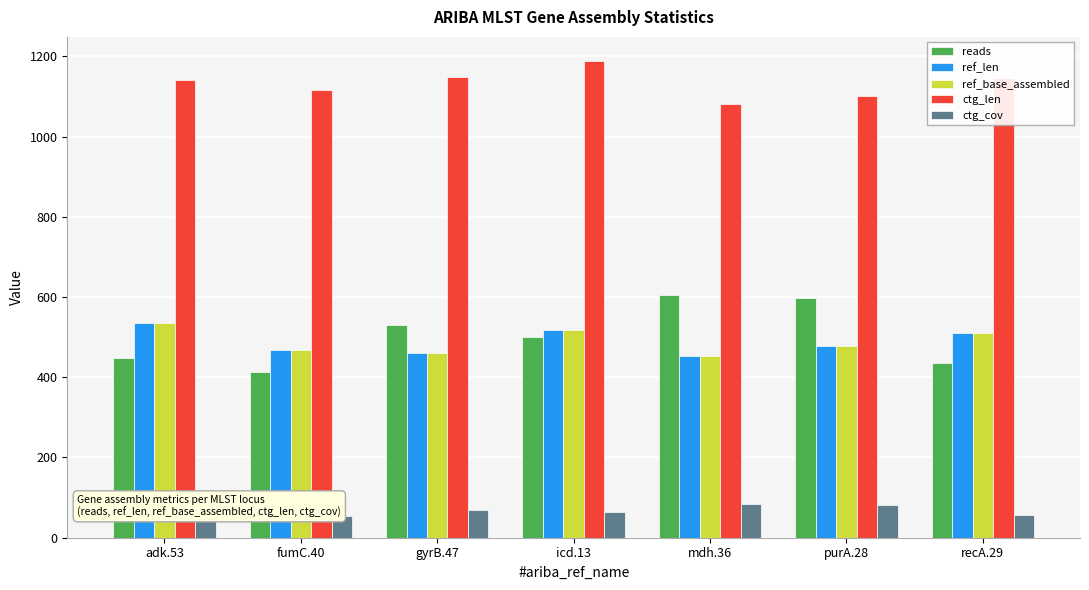

At which category does the chart reach its peak across all series?

icd.13